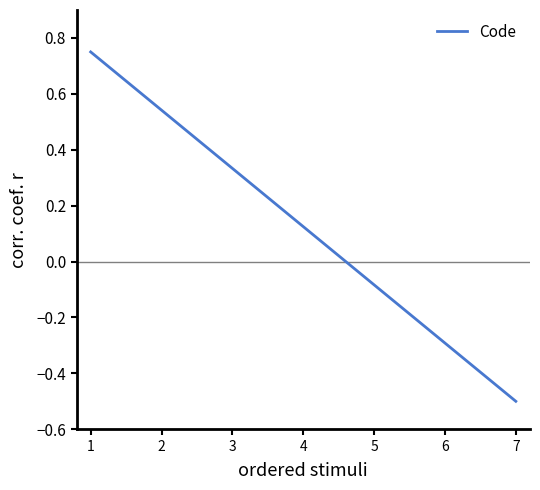

Is it true that the value at 5 is -0.0?

False